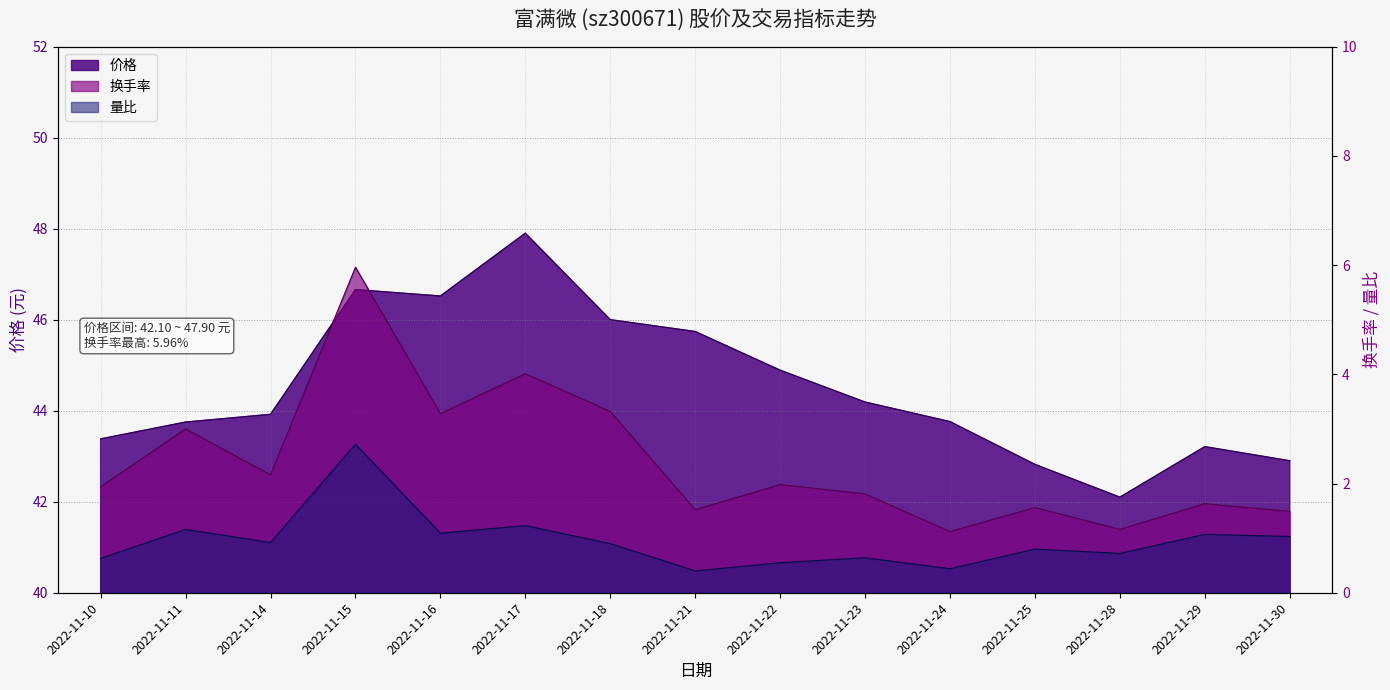

Which category has the highest value in the 换手率 series?

2022-11-15